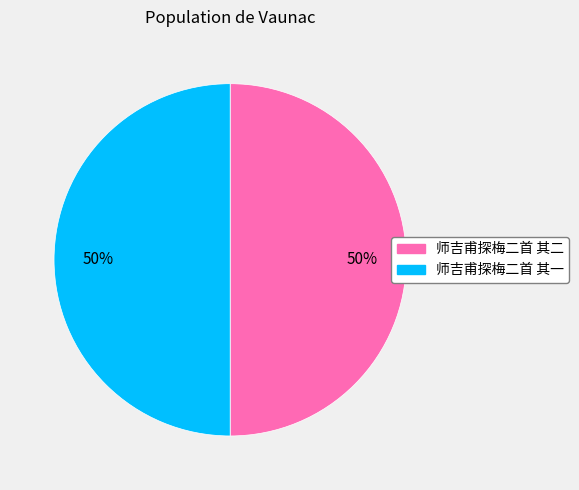

Count the number of slices in the pie.

2